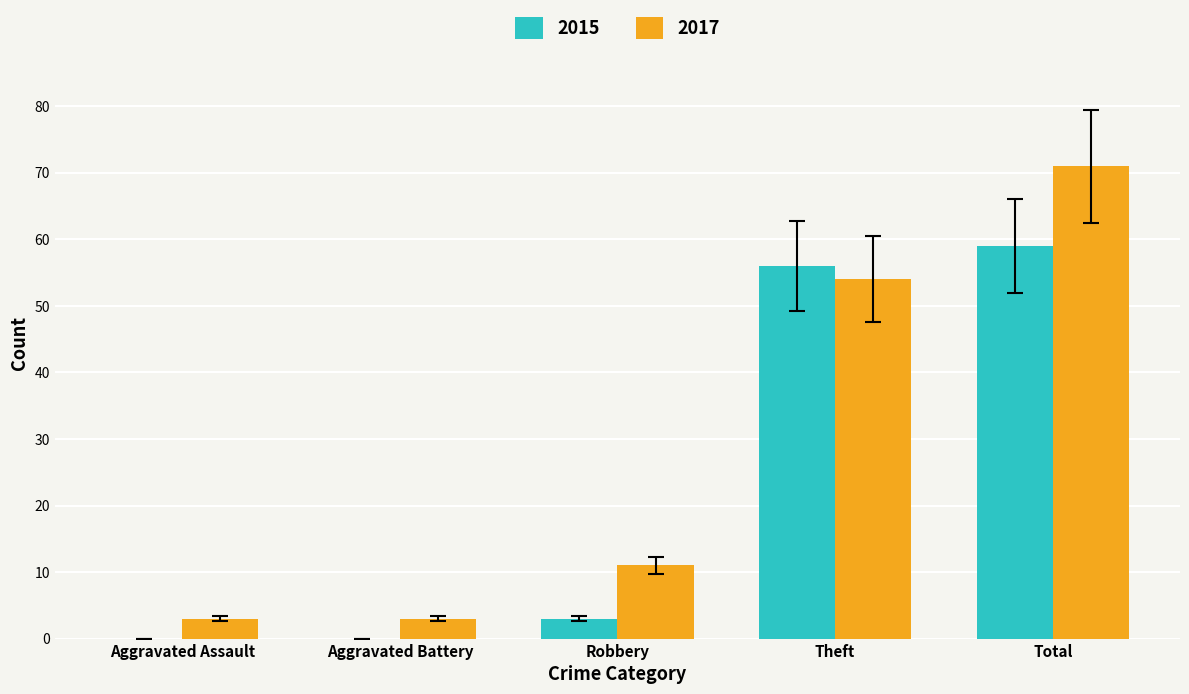

Reading right to left, extract all data points from this chart.

2015: Total=59	Theft=56	Robbery=3	Aggravated Battery=0	Aggravated Assault=0
2017: Total=71	Theft=54	Robbery=11	Aggravated Battery=3	Aggravated Assault=3